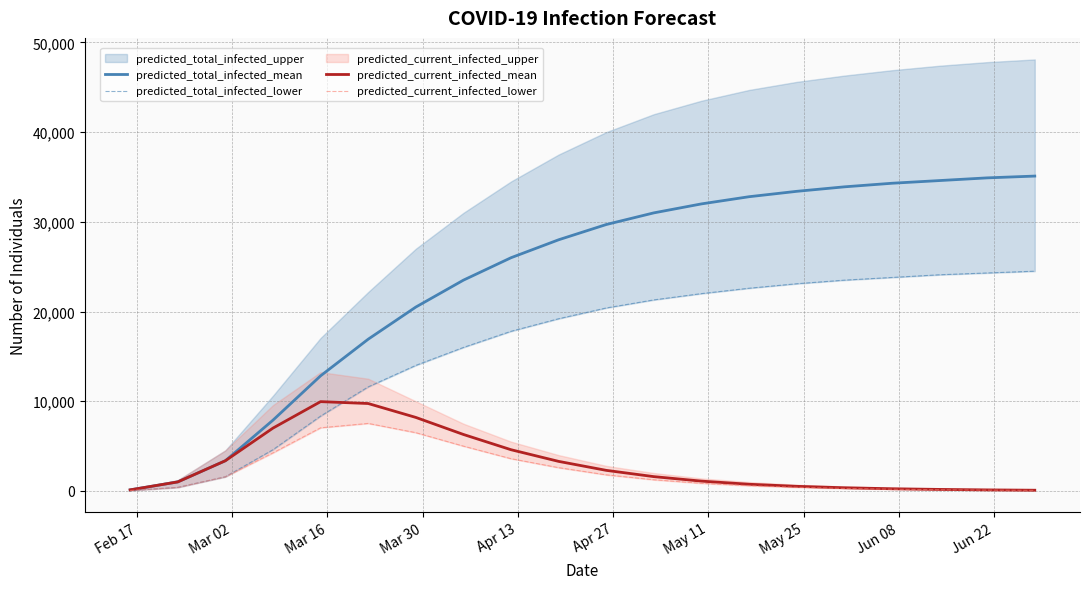

Does the chart have visible grid lines?

Yes